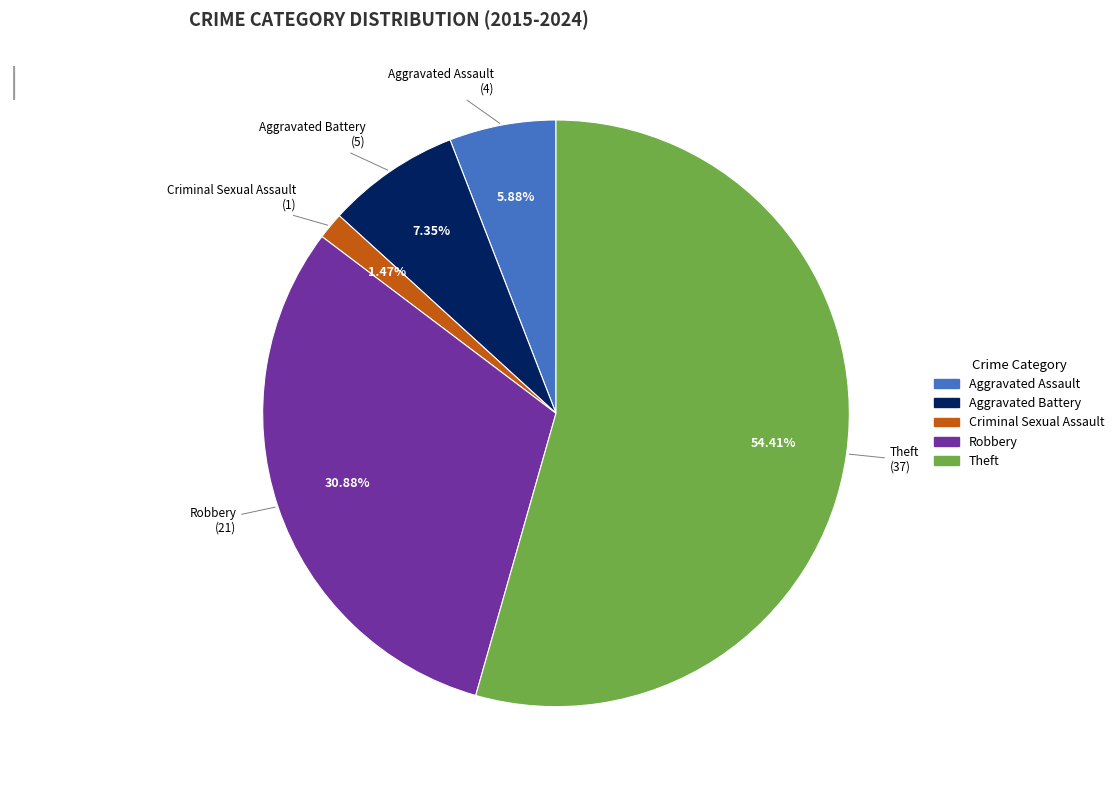

Does Aggravated Battery account for over 50% of the chart?

No